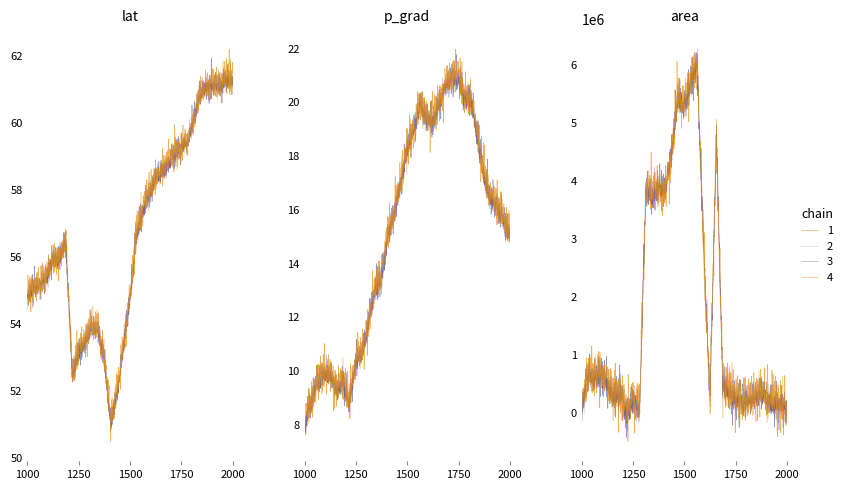

True or false: p_grad and lat intersect in this chart.

False